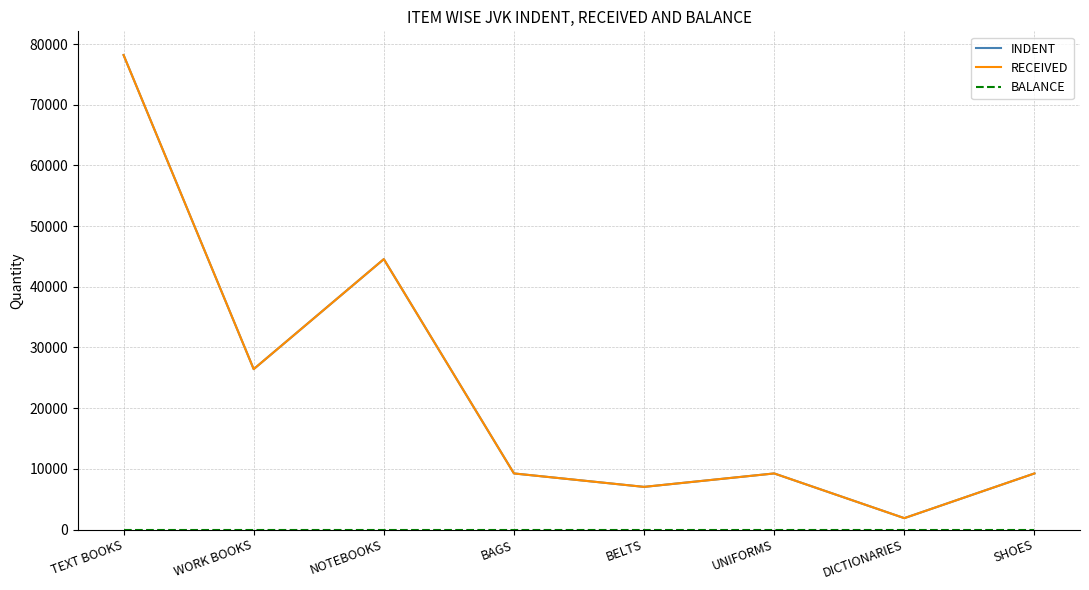

Does the chart display data point markers on the line(s)?

No